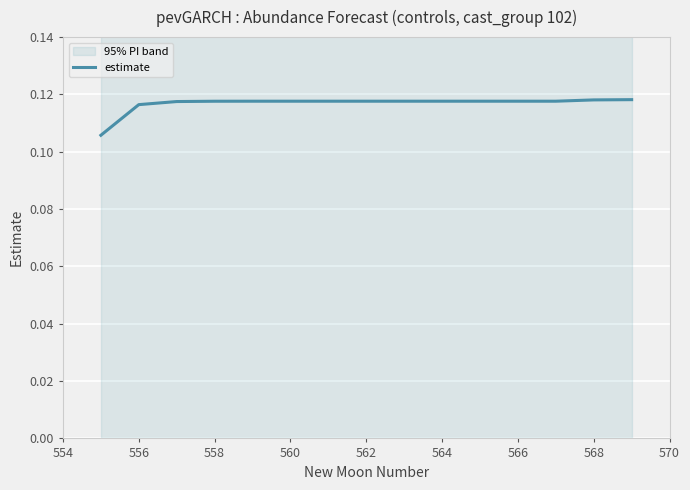

Reading left to right, what are all the values shown in this chart?

0.1	0.1	0.1	0.1	0.1	0.1	0.1	0.1	0.1	0.1	0.1	0.1	0.1	0.1	0.1